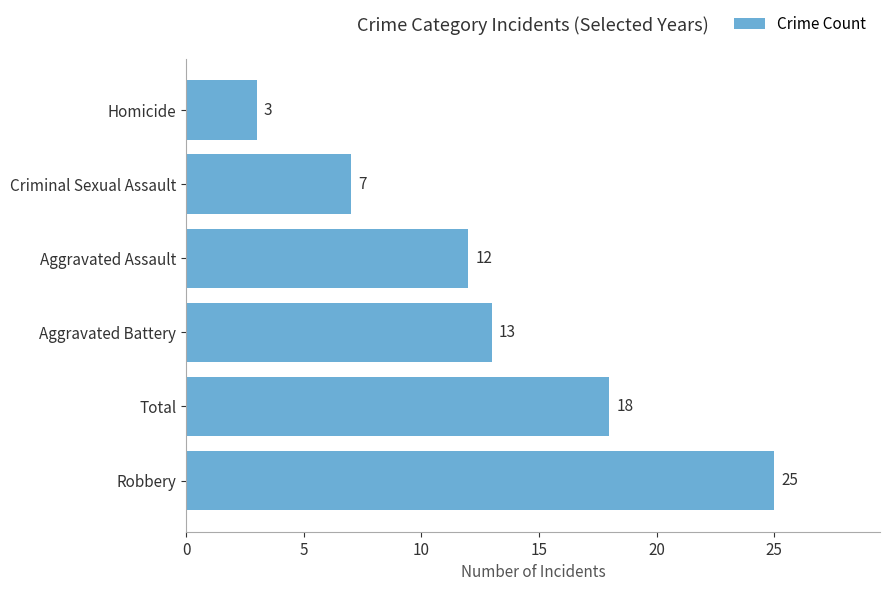

True or false: the data shows 12 at Aggravated Assault.

True